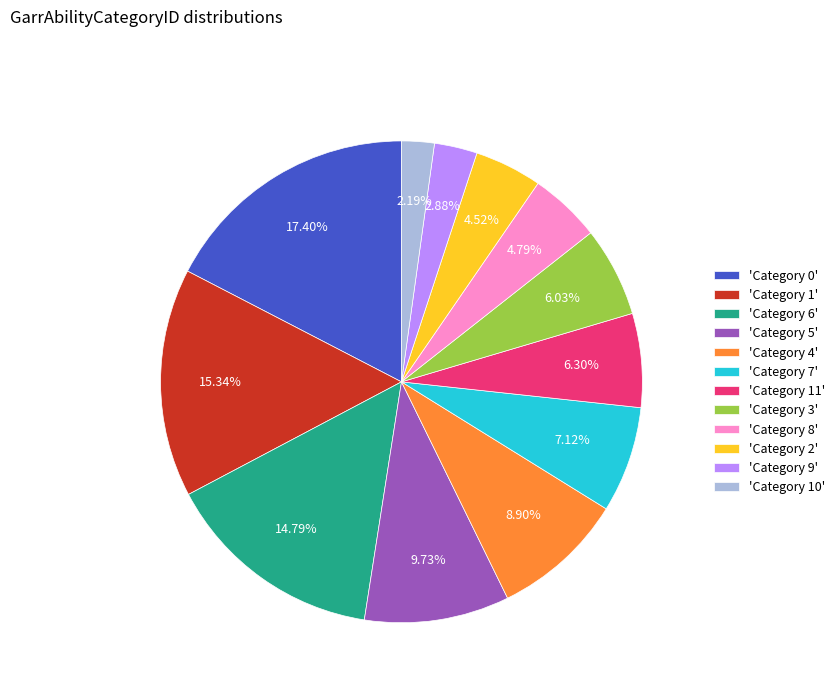

Combined, do 'Category 7' and 'Category 8' account for over 50%?

No